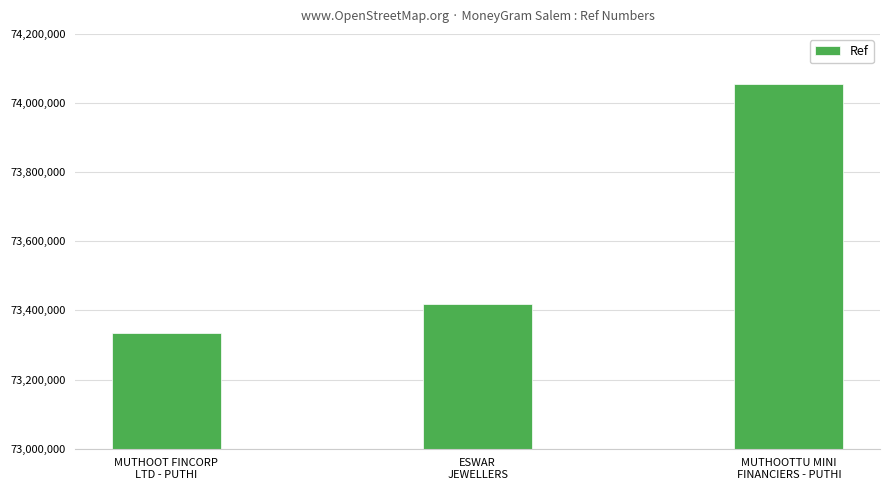

At which label is the value closest to 73695068?

ESWAR
JEWELLERS